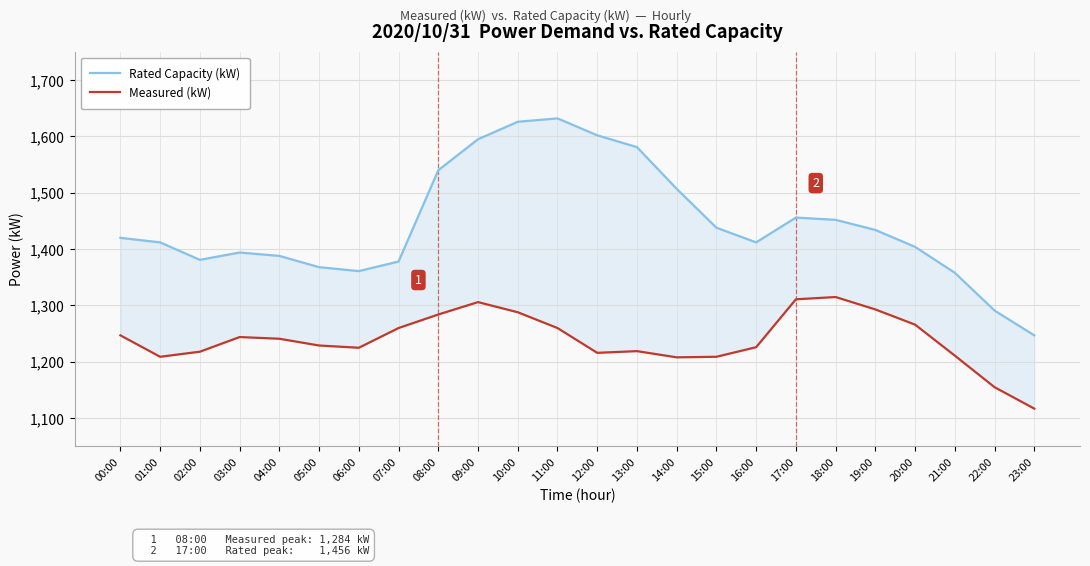

What is the label of the 14th point from the left?

13:00